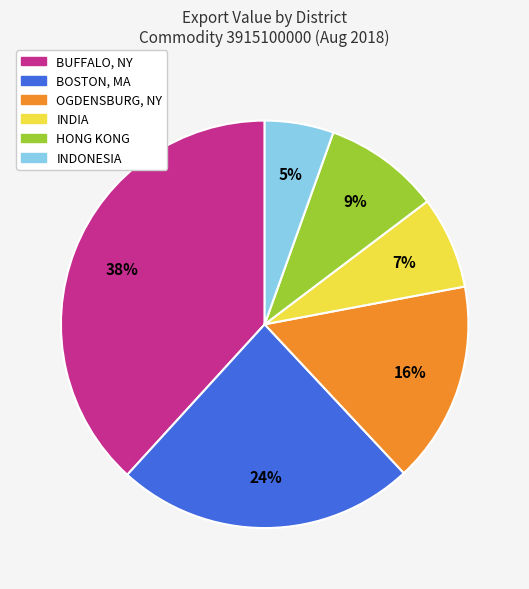

How many segments does this pie chart have?

6